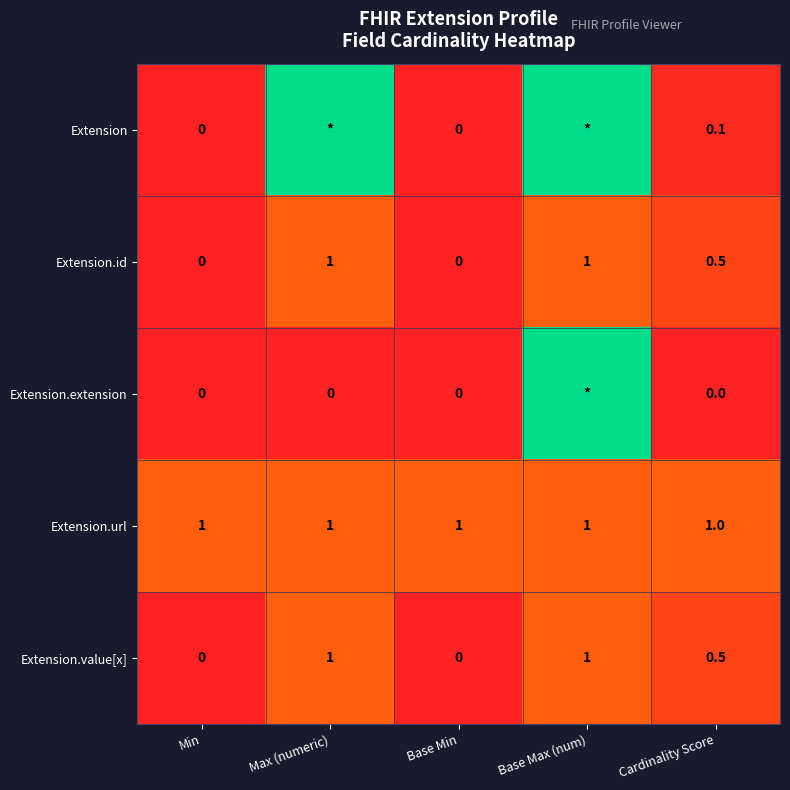

How many series are shown in this chart?

5